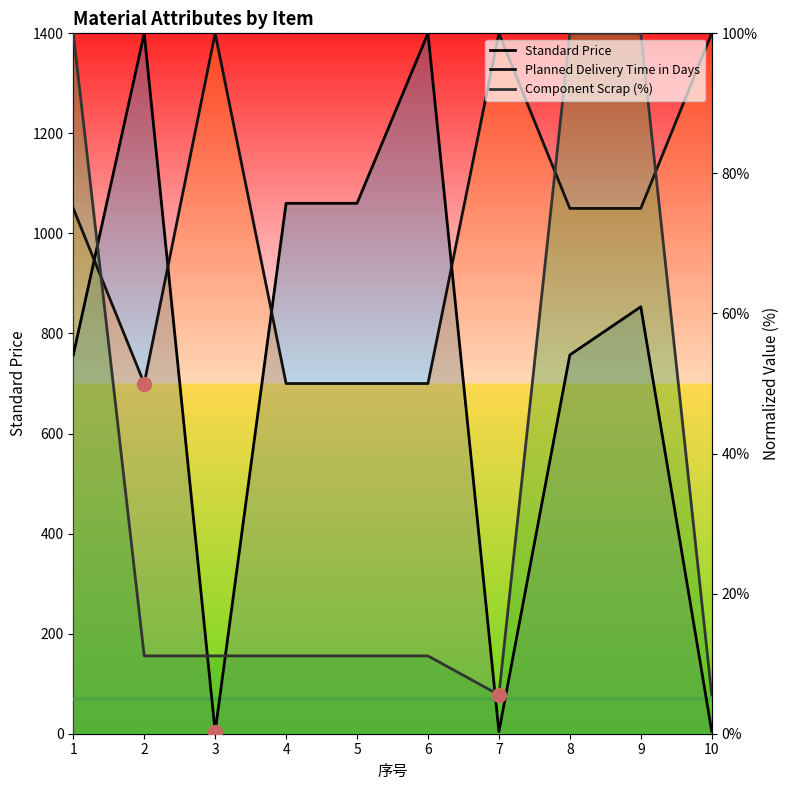

How many data points in Component Scrap (%) are above 11?

8